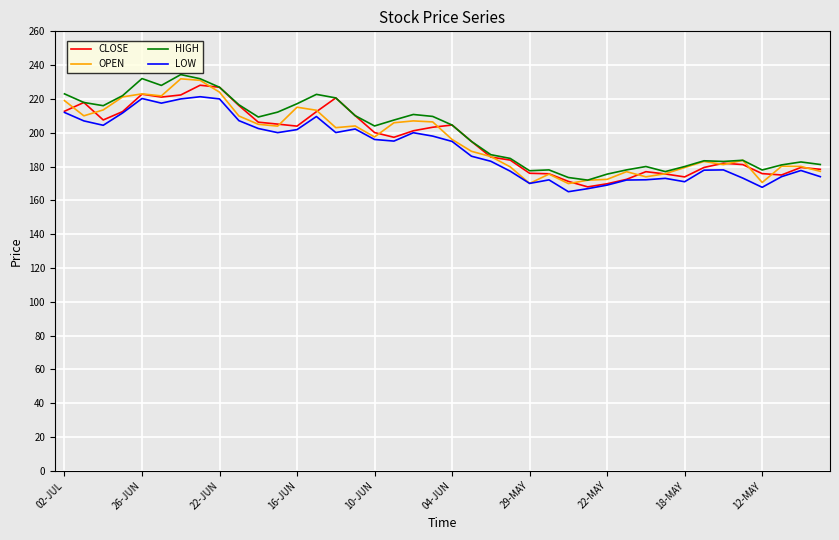

What are all the series names shown in the legend?

CLOSE, OPEN, HIGH, LOW